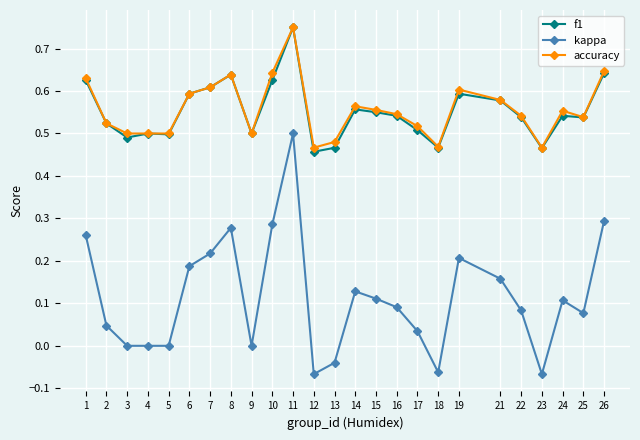

Which series has the widest spread of values?

kappa